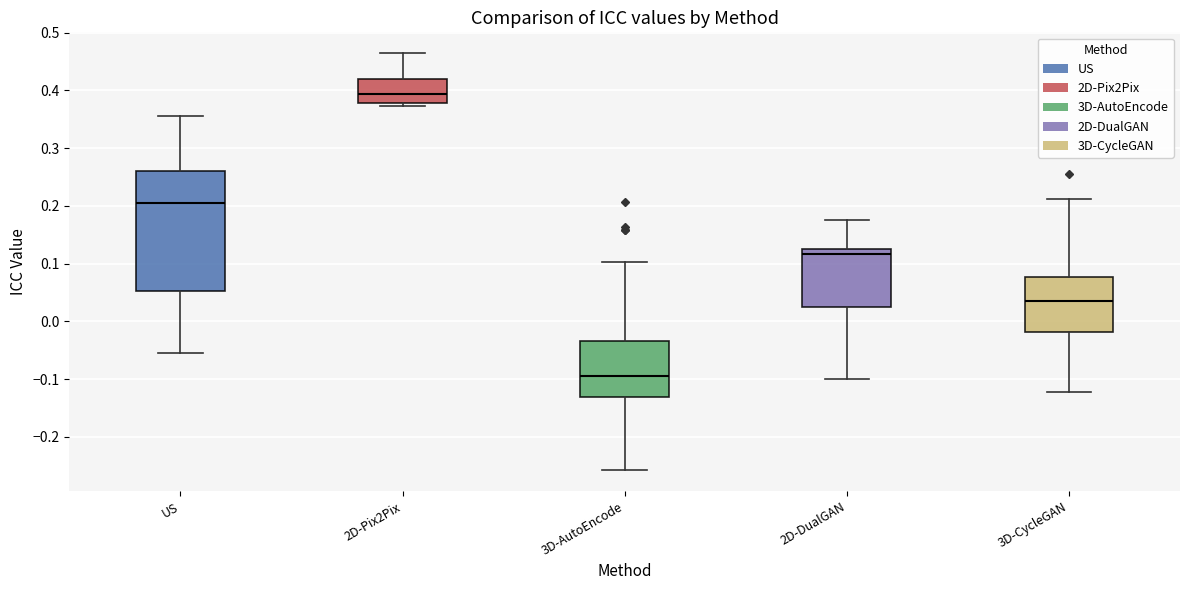

Where is the lower edge of the box for 3D-CycleGAN on the y-axis? The values are not printed on the chart, so give them approximately, as read against the axis.

-0.02